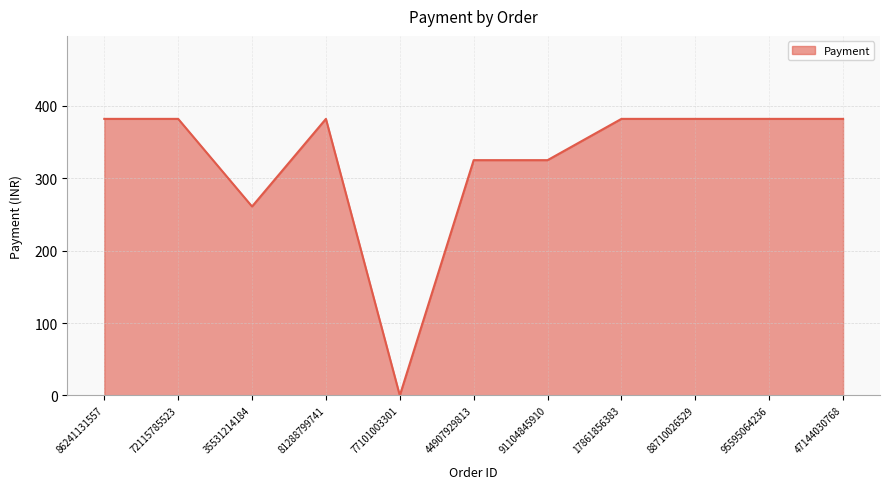

How many lines are shown in the chart?

1